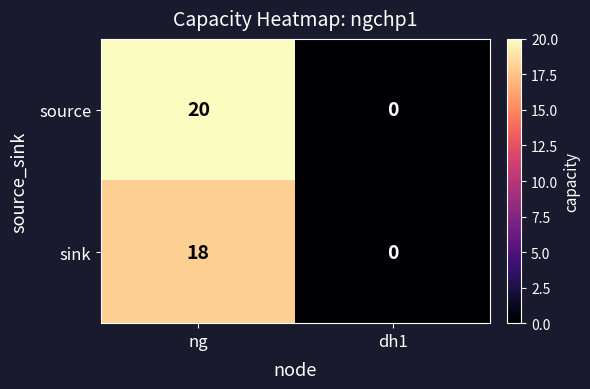

The value of sink at ng is 10. True or false?

False